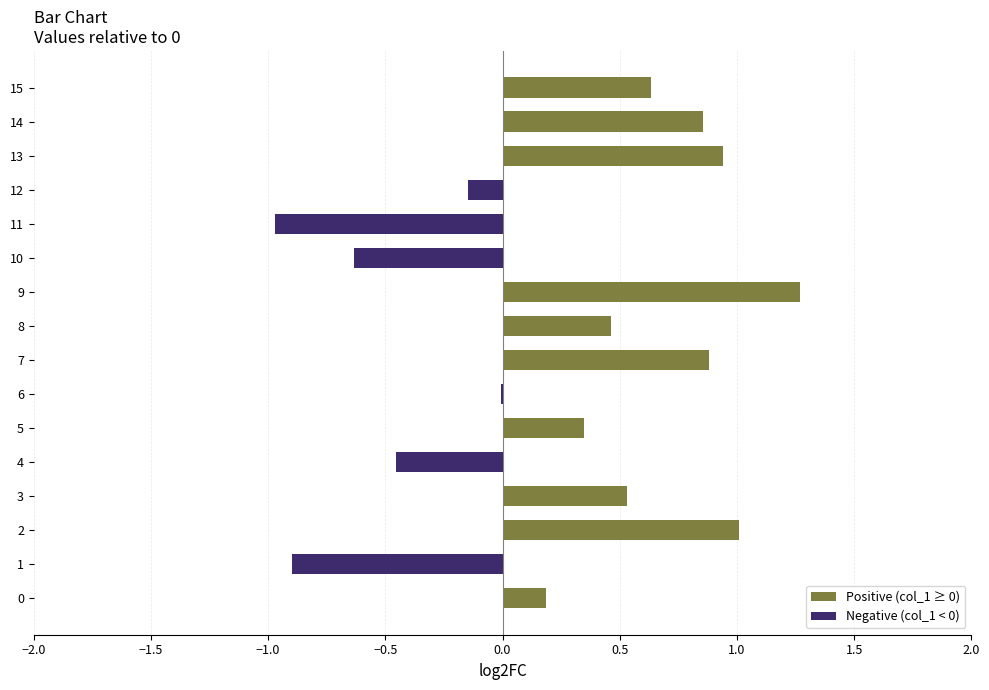

Is it true that the value at 7 is 0.9?

True